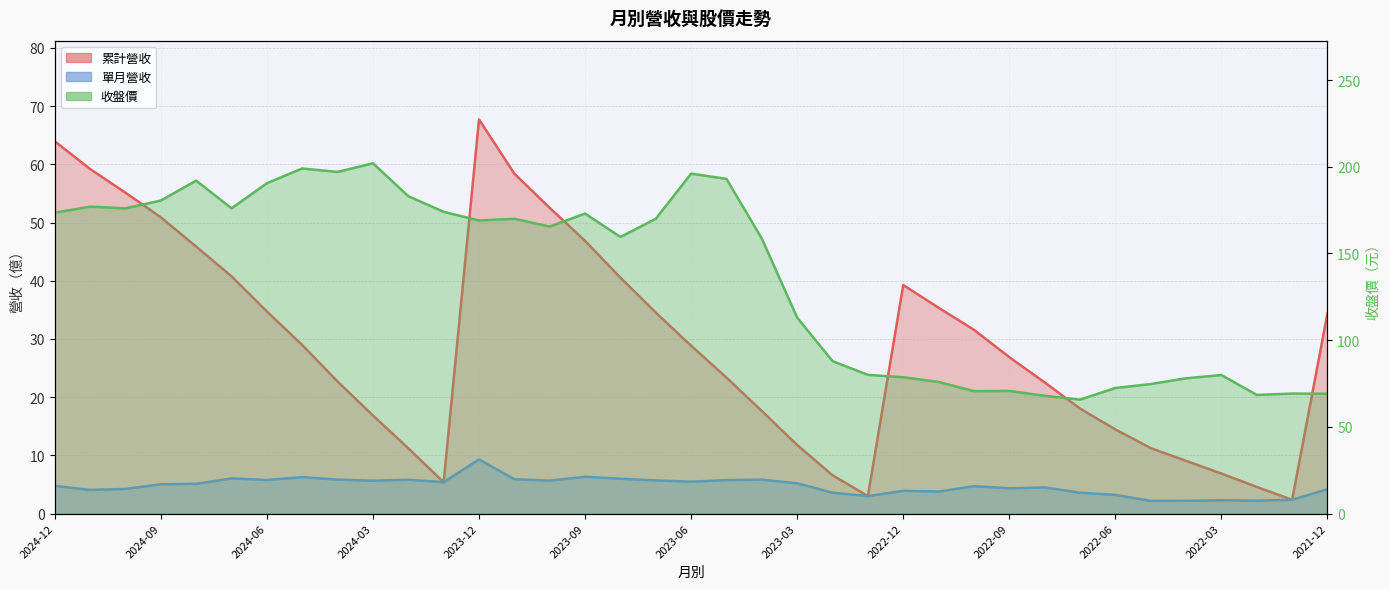

True or false: 單月營收 and 收盤價 intersect in this chart.

False